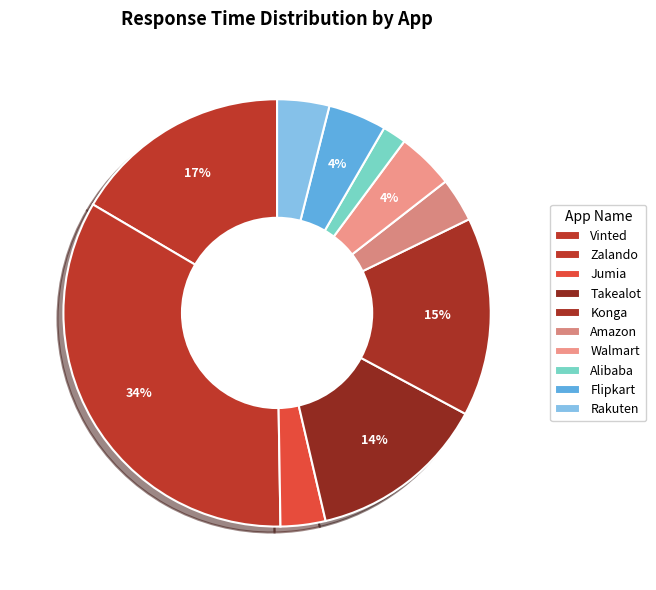

To the nearest percent, what is the difference between the Alibaba and Jumia slice percentages?

2%